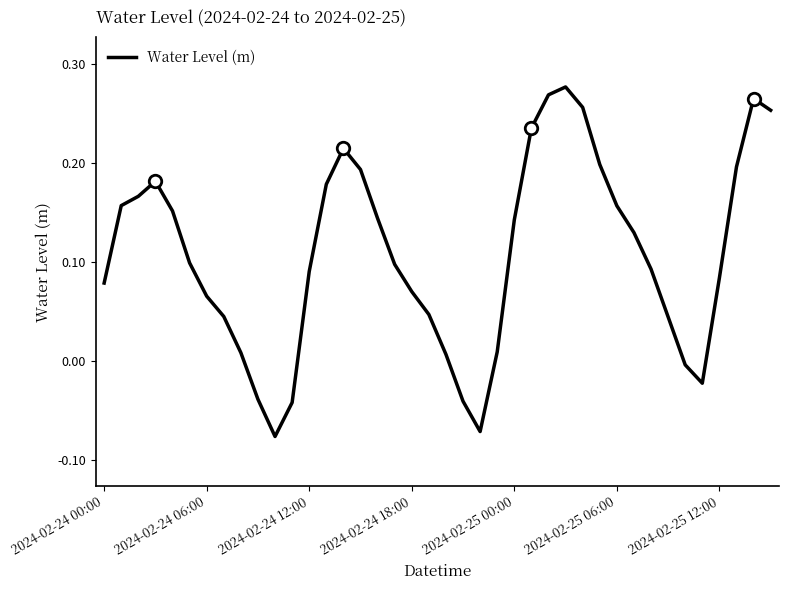

How many points are lower than both their immediate neighbors (excluding endpoints)?

3